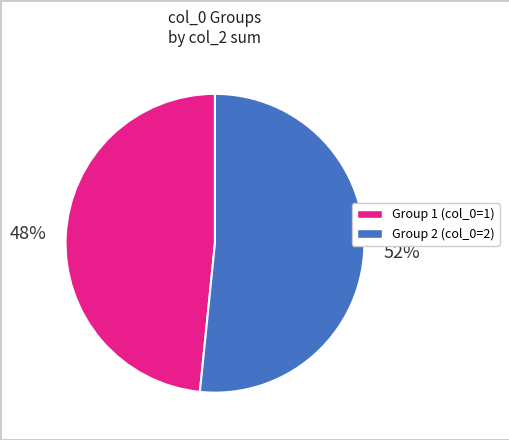

To the nearest percent, what is the average slice percentage?

50%